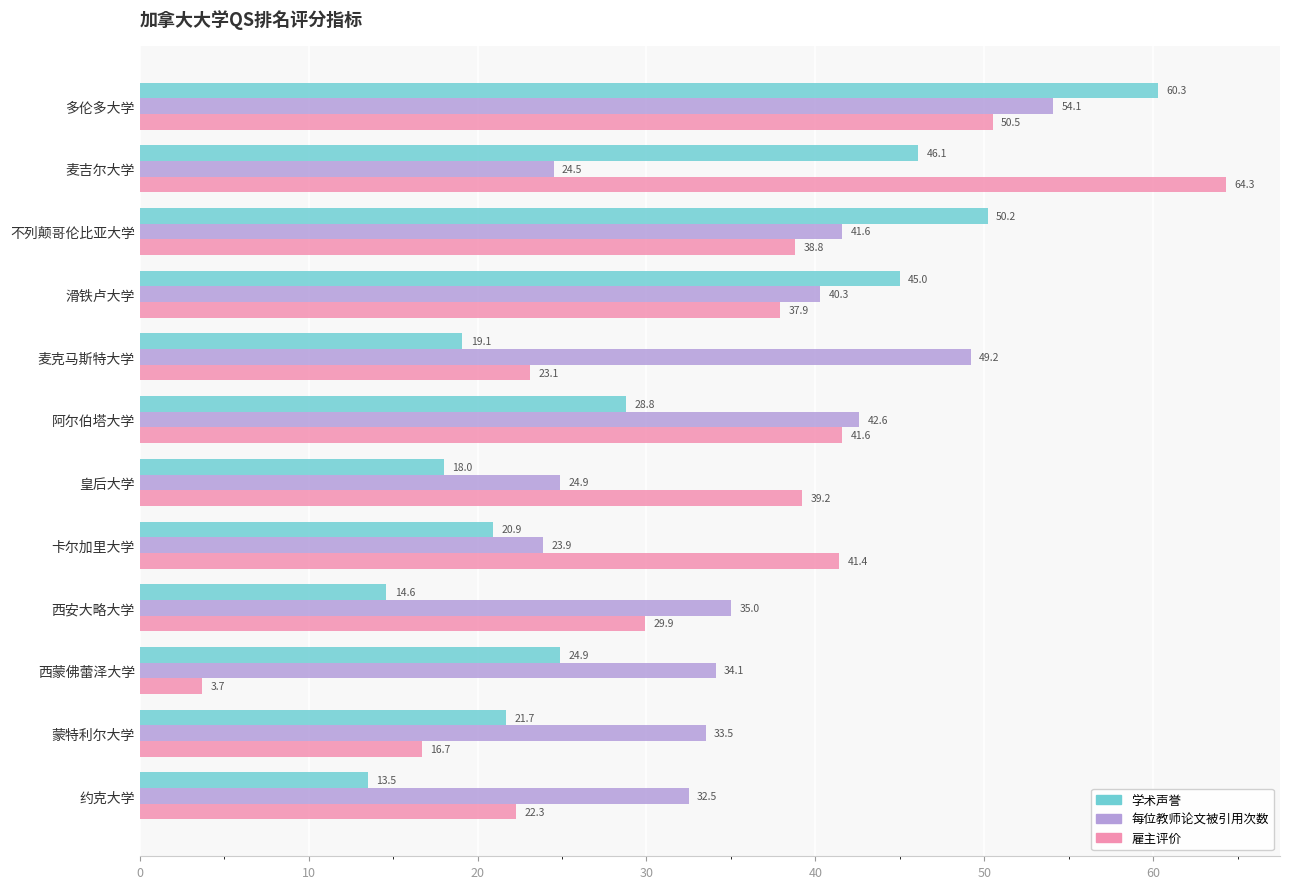

List the labels in order of 学术声誉 value, smallest first.

约克大学, 西安大略大学, 皇后大学, 麦克马斯特大学, 卡尔加里大学, 蒙特利尔大学, 西蒙佛蕾泽大学, 阿尔伯塔大学, 滑铁卢大学, 麦吉尔大学, 不列颠哥伦比亚大学, 多伦多大学